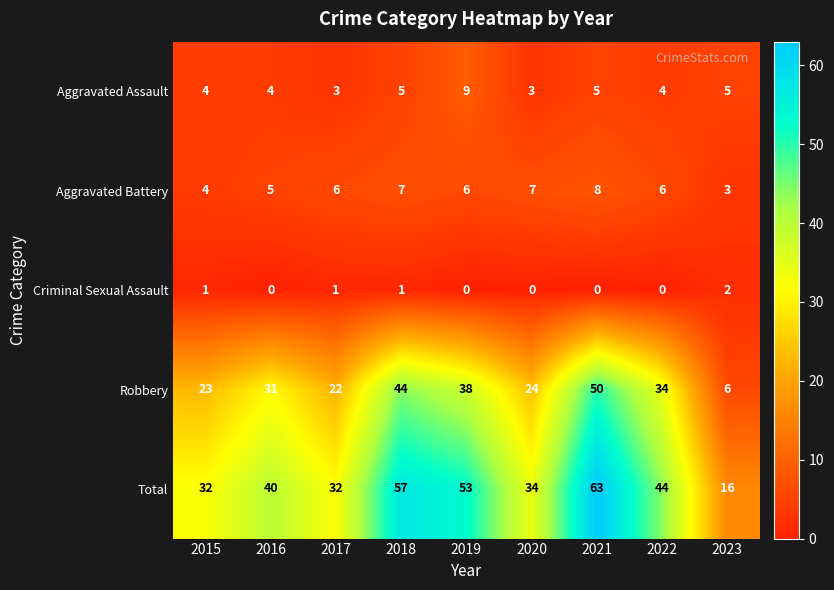

At which label does Criminal Sexual Assault reach its peak?

2023